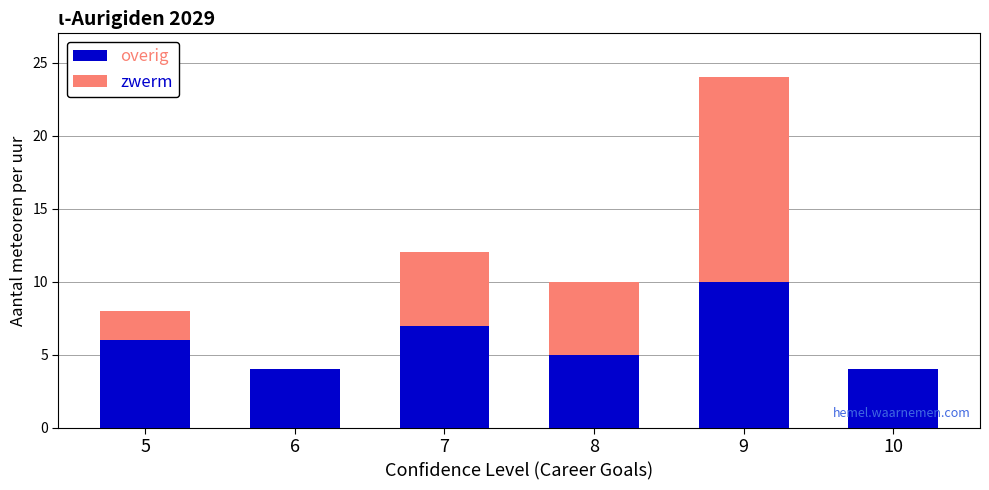

At which category is the sum across all series the highest?

9